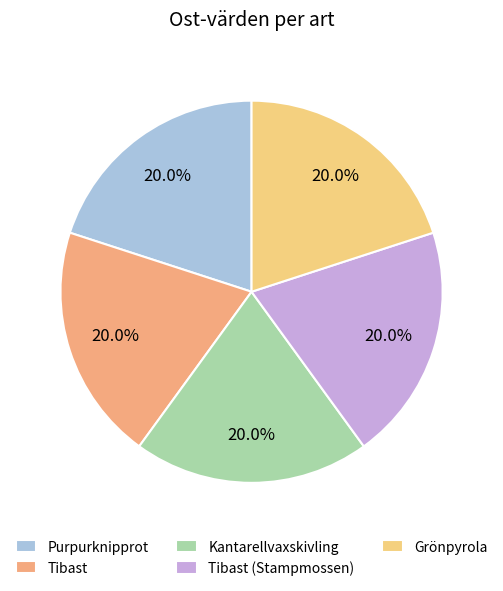

How many segments does this pie chart have?

5